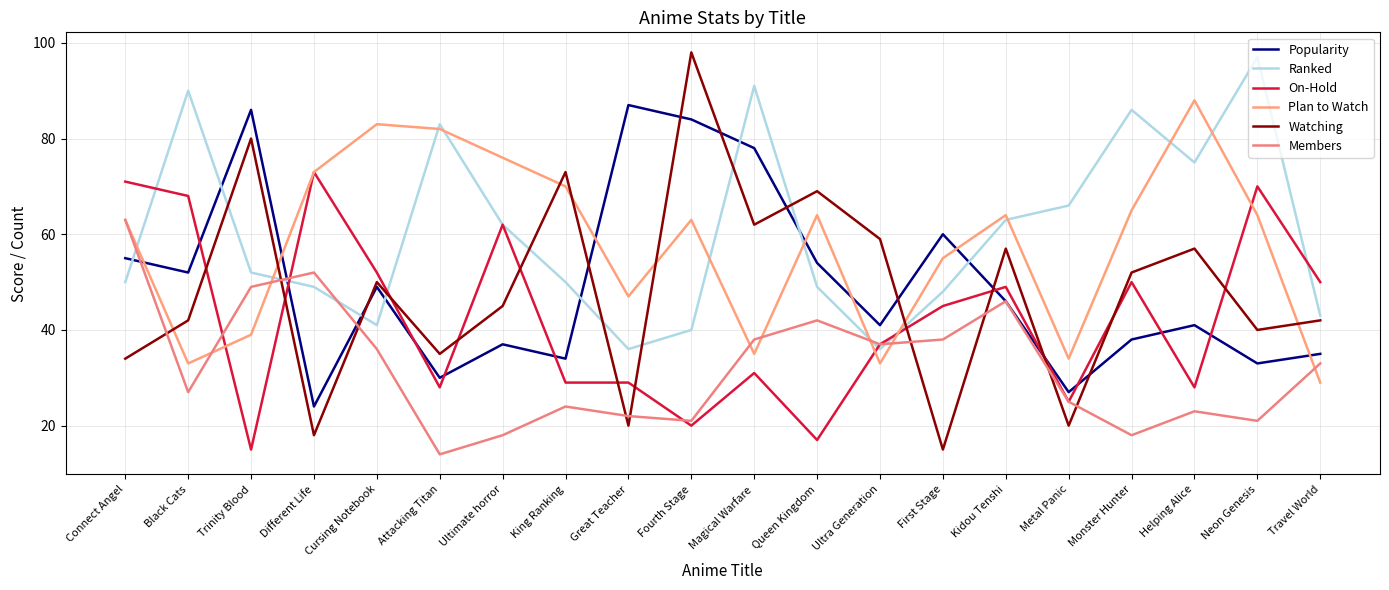

What is the difference between the maximum and minimum values in the On-Hold series?

58